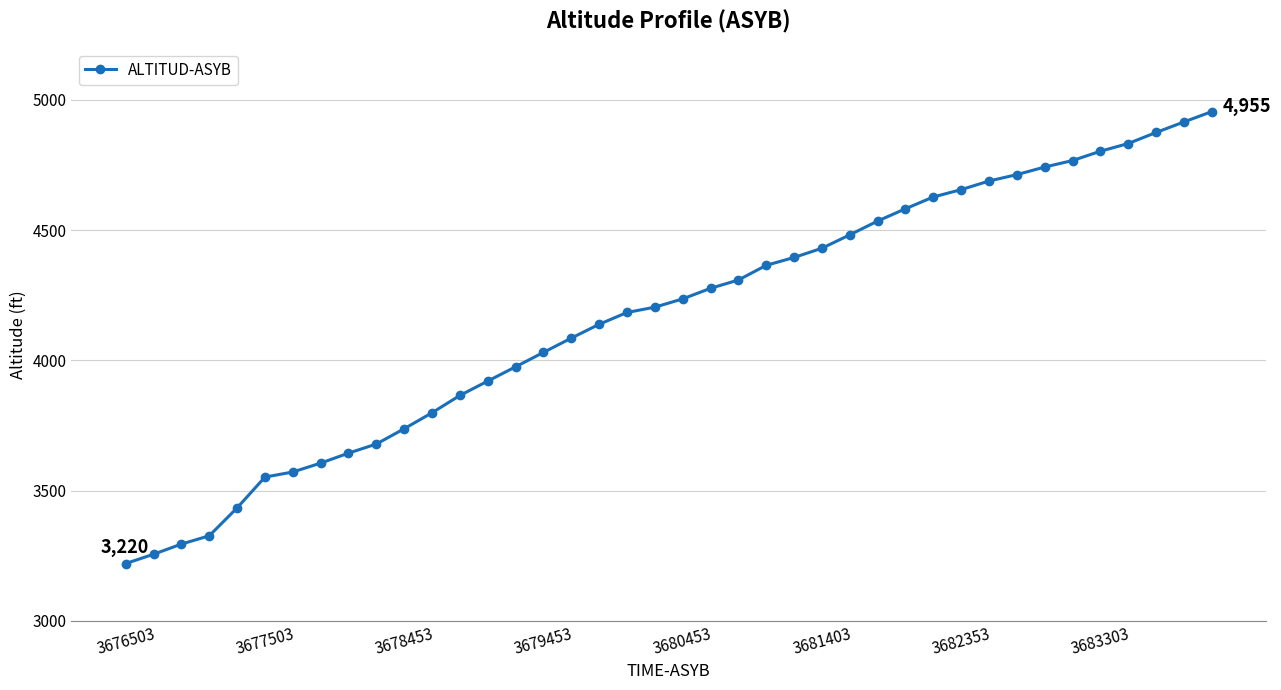

What is the greatest value displayed?

4955.3